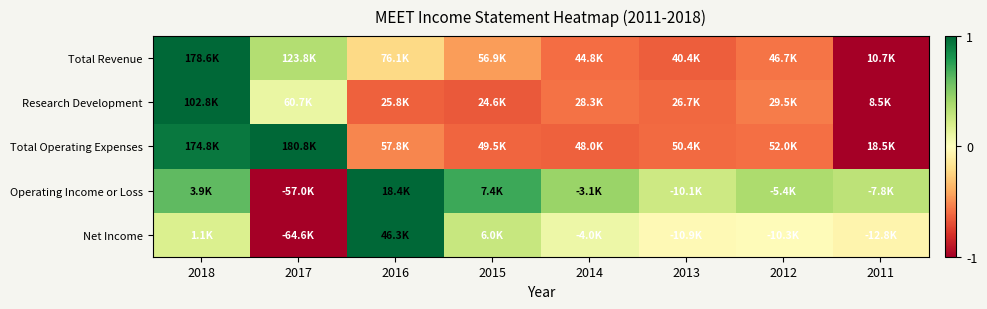

Which series has the largest range (max minus min)?

Total Revenue